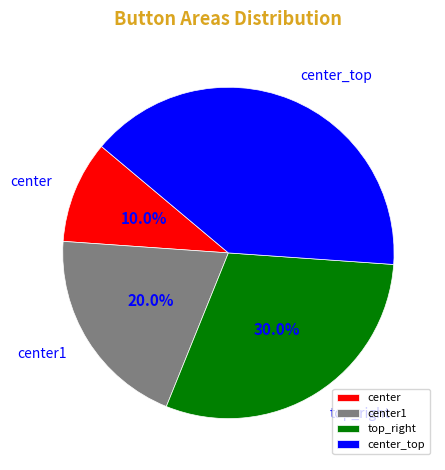

Combined, what portion of the pie is center and center1?

30.0%